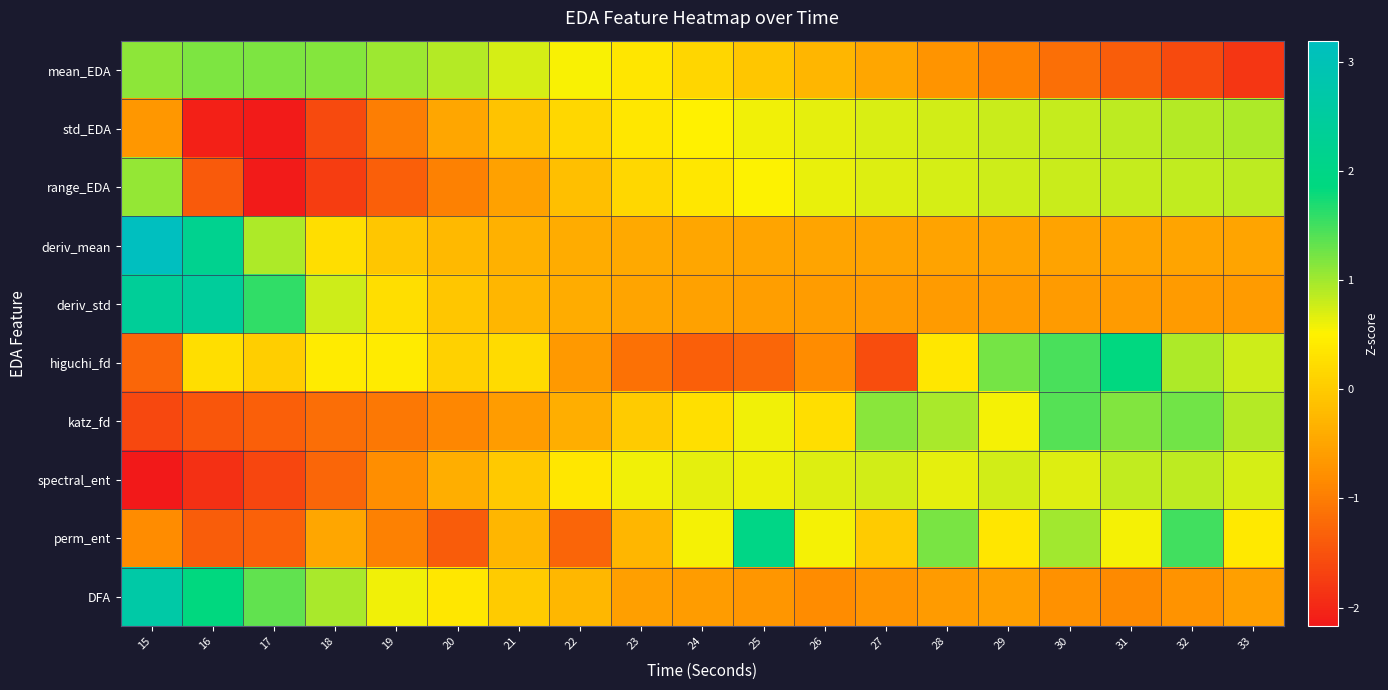

Which label corresponds to the smallest value in the chart?

15